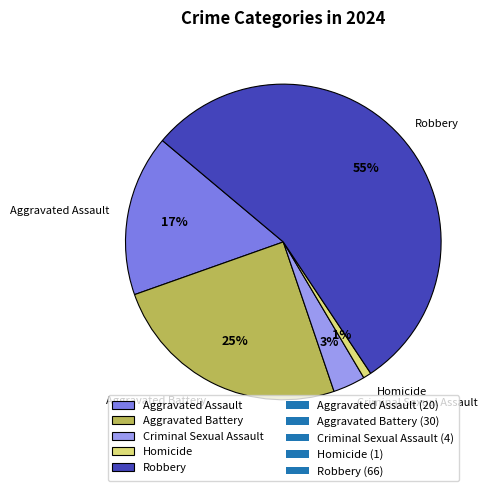

True or false: Aggravated Battery accounts for 25% of the total.

True